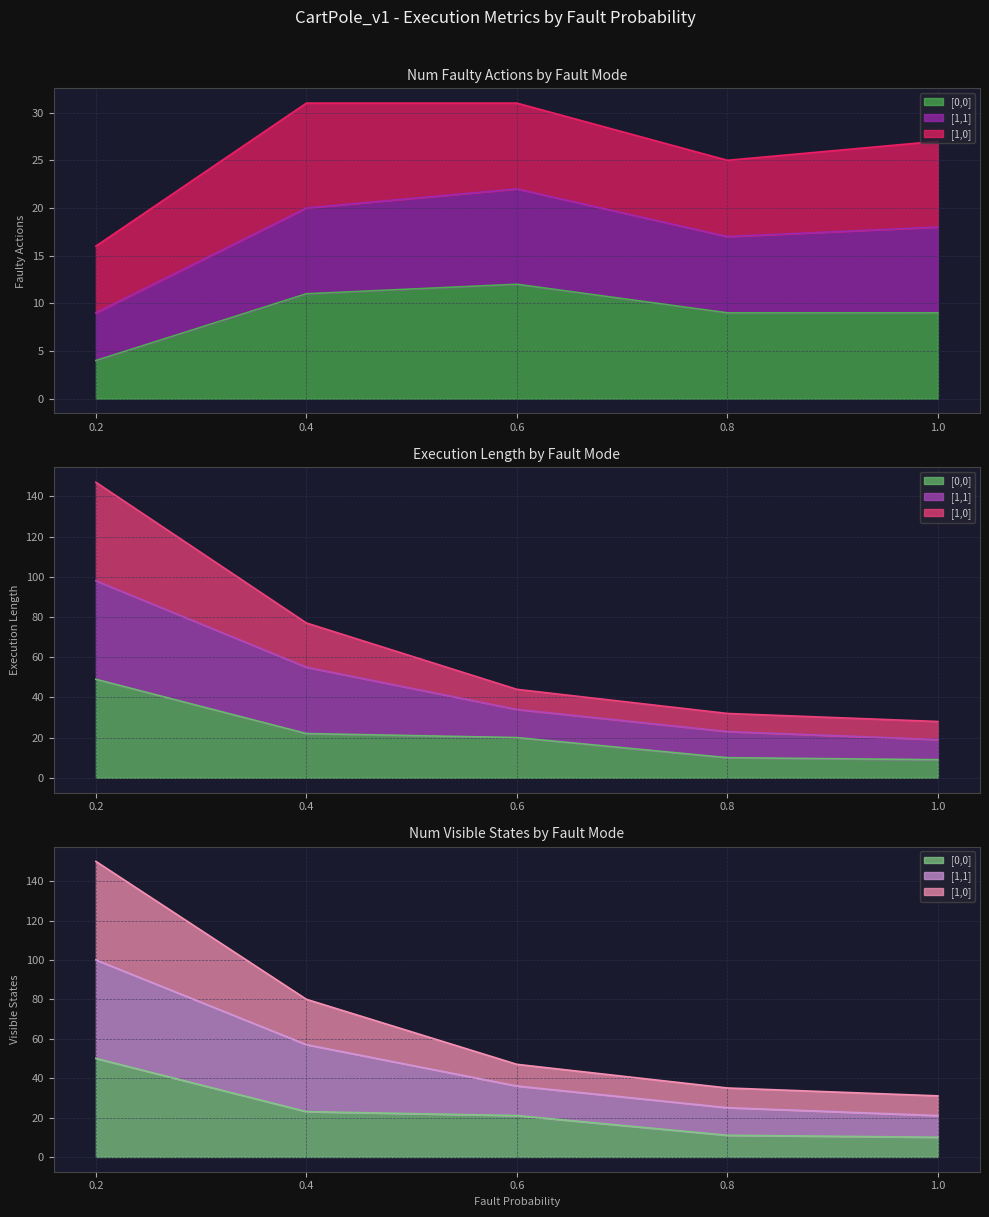

At which label does [1,1] first exceed 18?

0.4